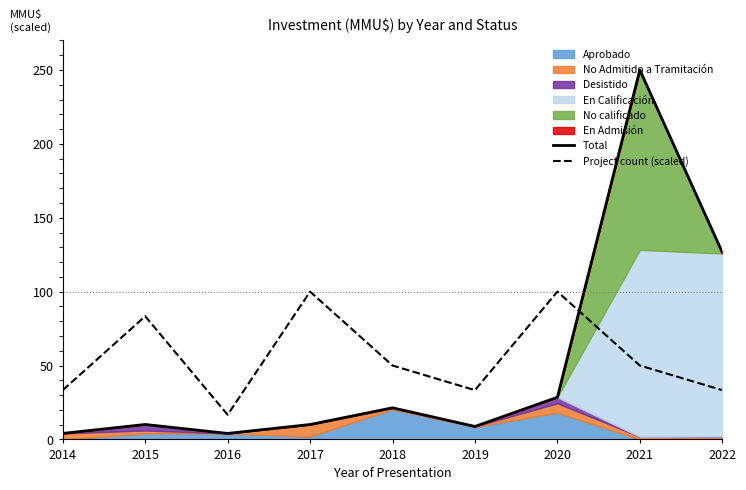

Reading right to left, what are all the values shown in this chart?

Total: 126.6	250.0	28.5	8.8	21.4	10.1	4.1	10.1	4.1
Project count (scaled): 33.3	50.0	100.0	33.3	50.0	100.0	16.7	83.3	33.3